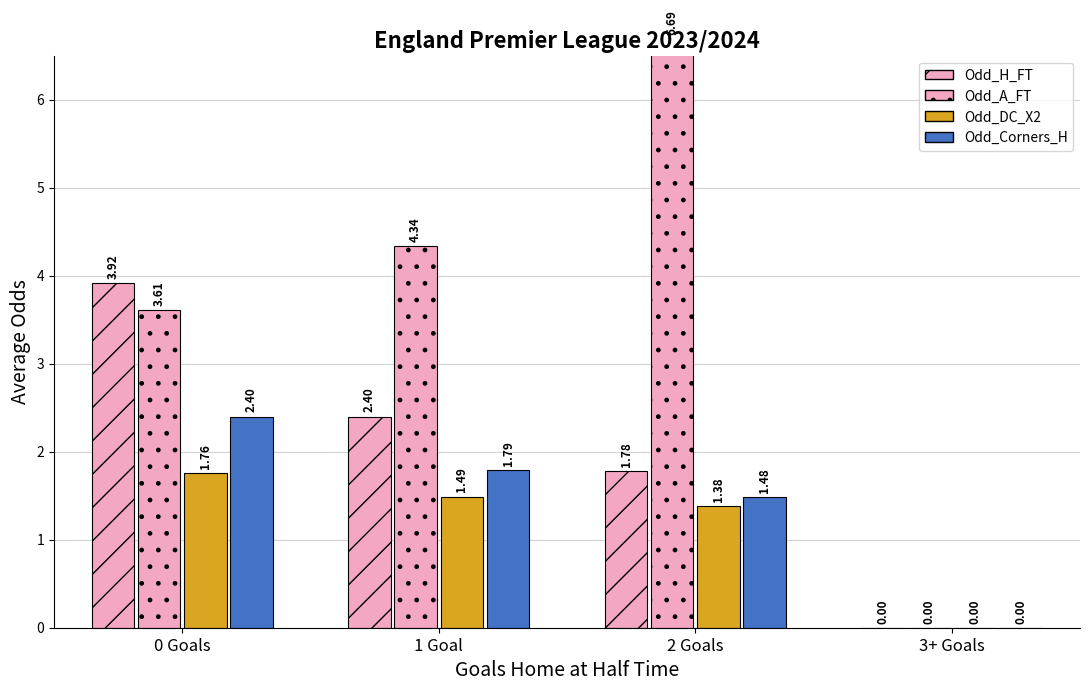

What is the difference between the highest and lowest values at 2 Goals?

5.3